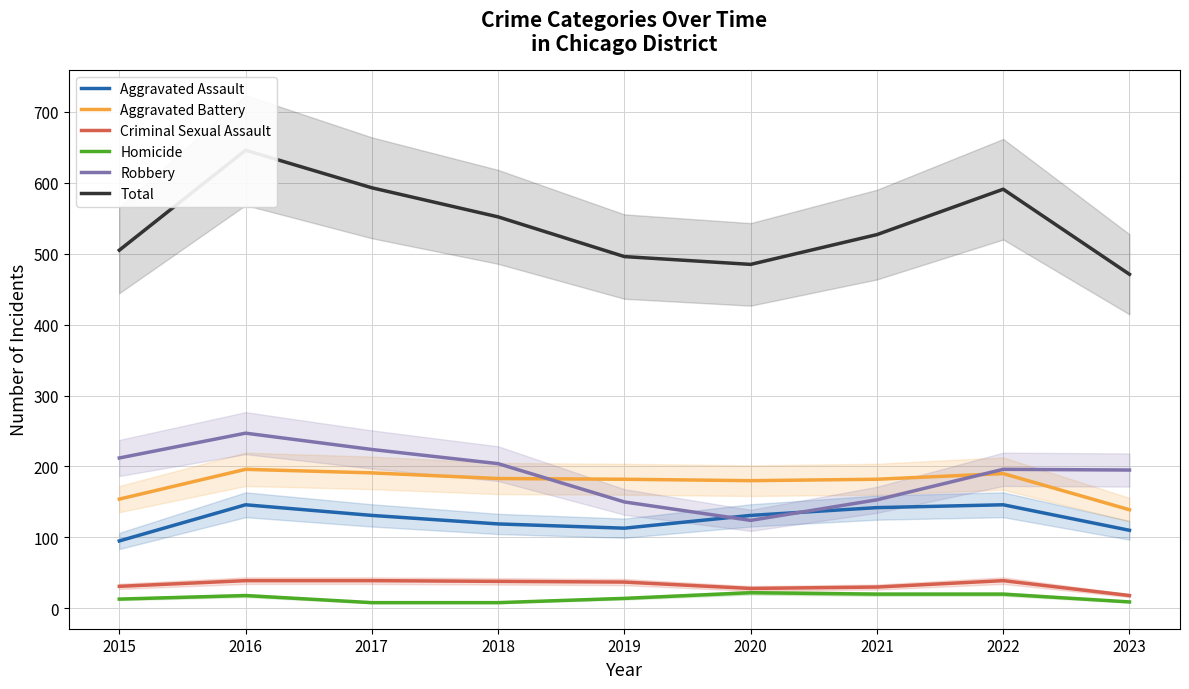

At how many categories does at least one series exceed 384?

9